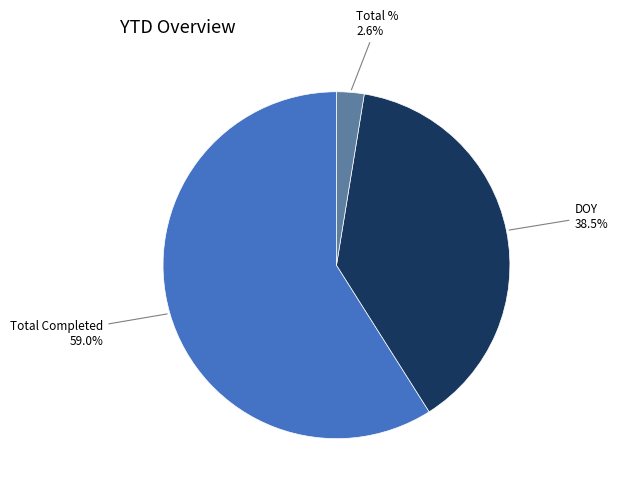

Does any single category account for the majority?

Yes